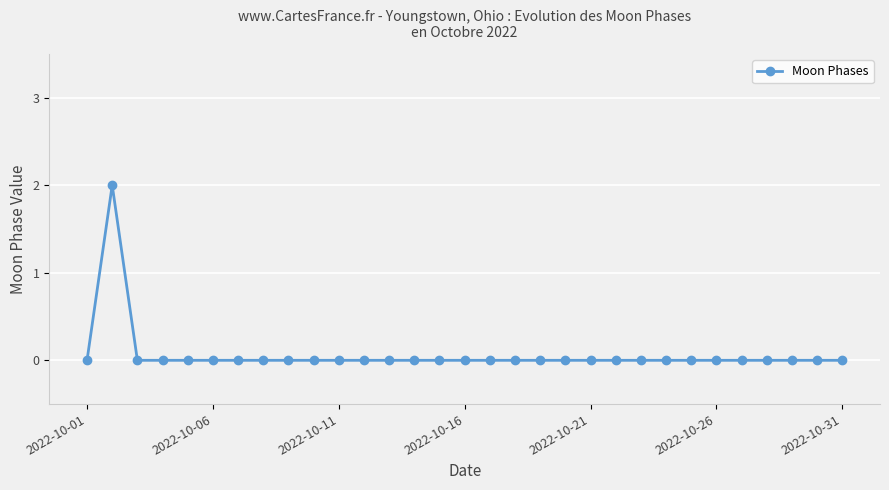

Is this an area chart (filled region under the line)?

No